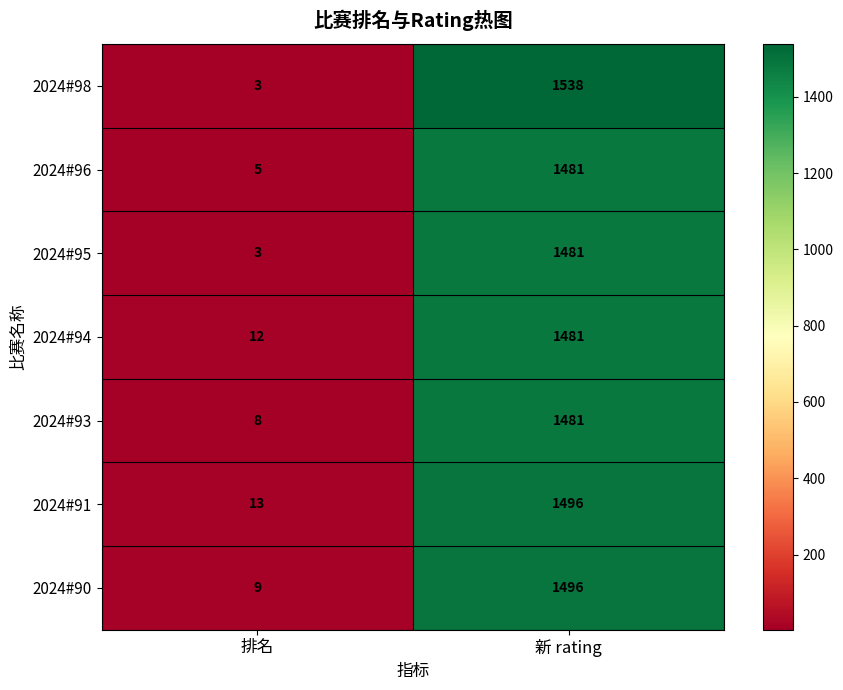

The value of 2024#94 at 新 rating is 765. True or false?

False